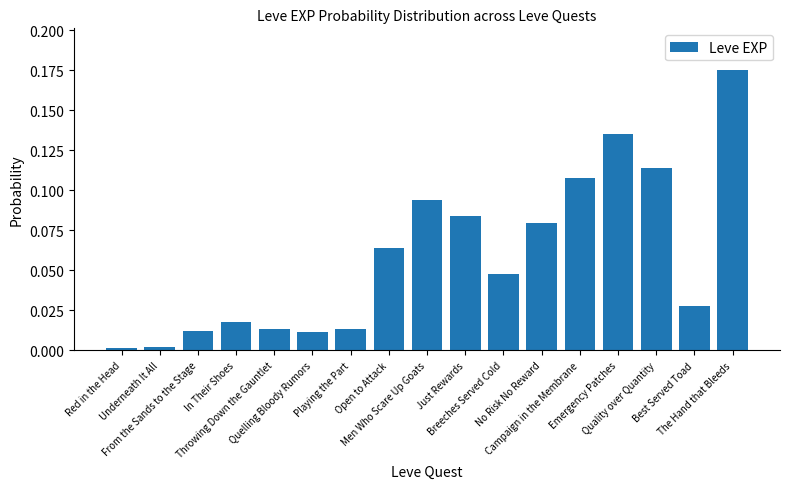

What is the sum of all values?

1.0